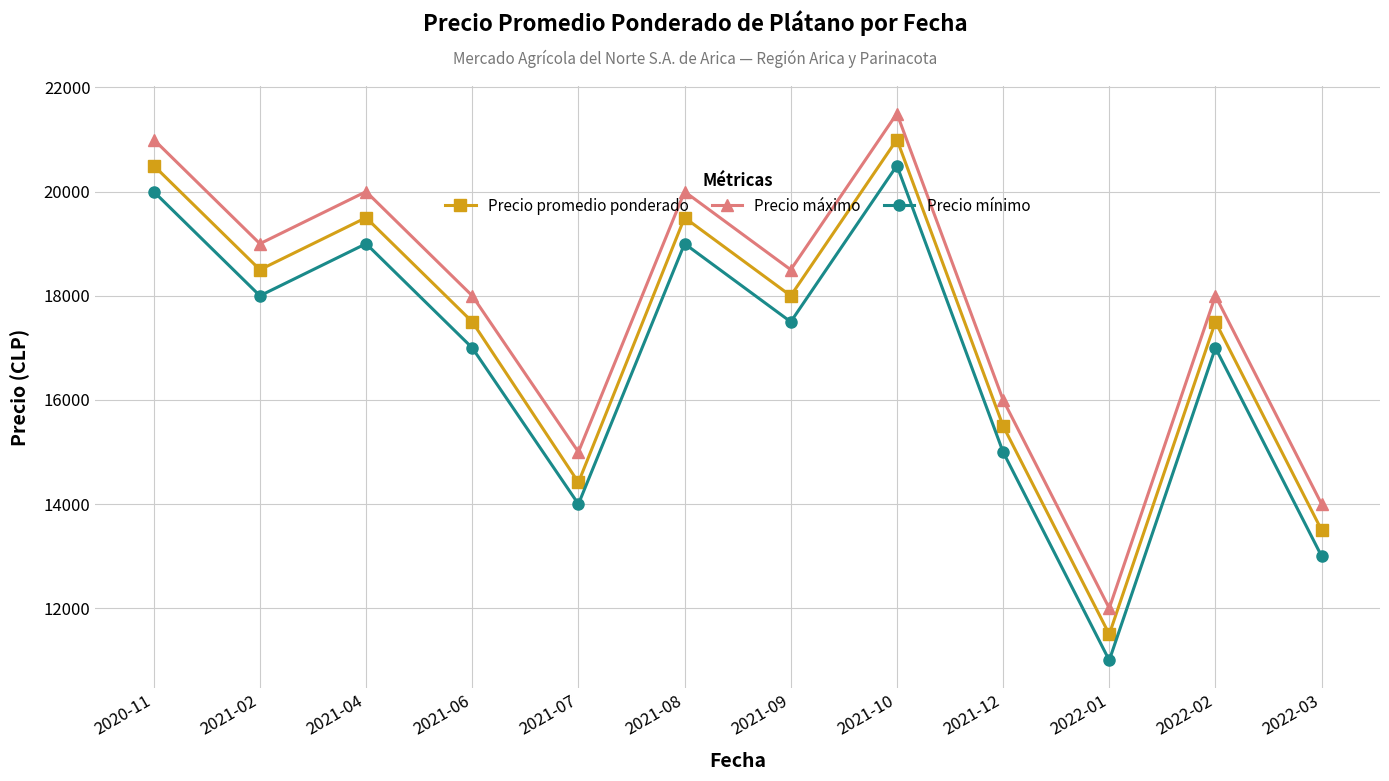

What is the difference between the second highest and minimum values in the Precio mínimo series?

9000.0